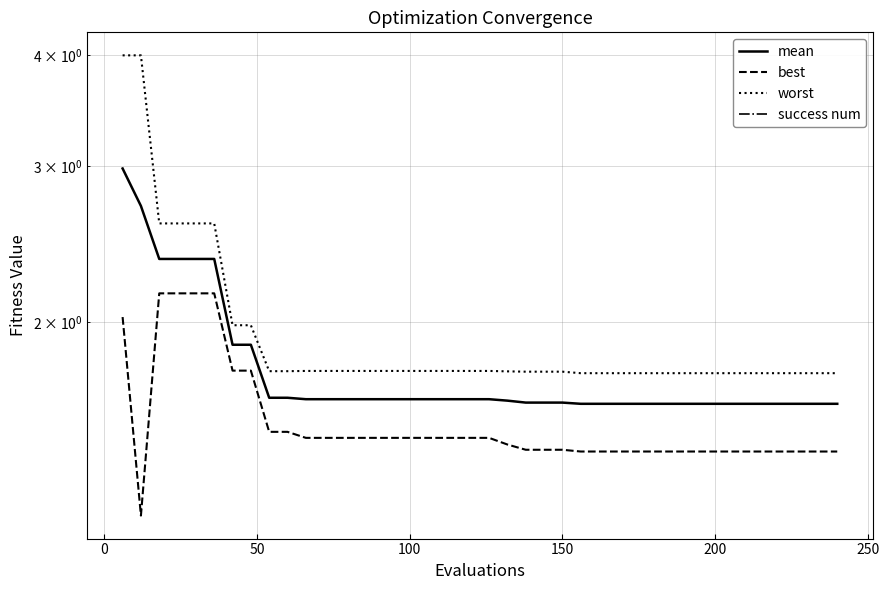

What is the value of the worst point at the 7th from the left?

2.0